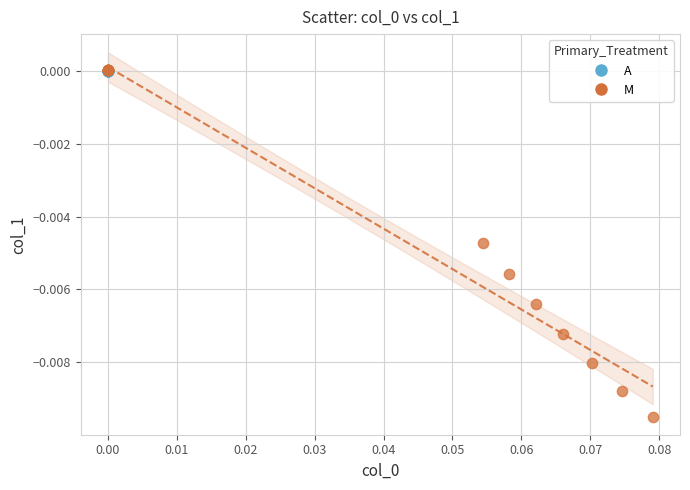

Which series has the widest spread of Y values?

M